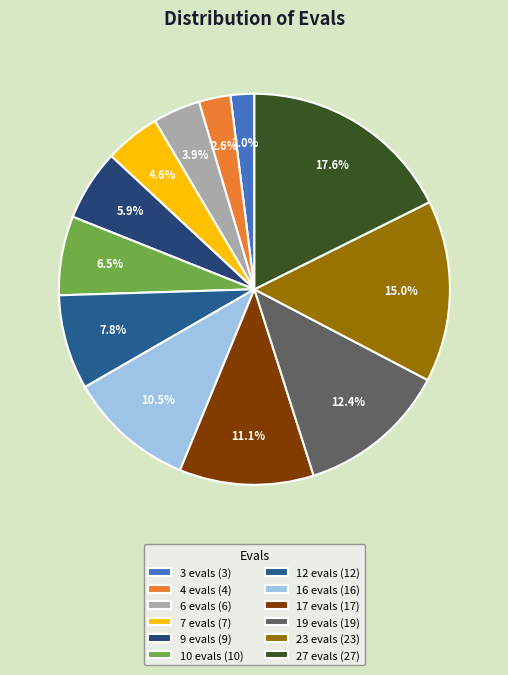

To the nearest percent, what percentage of the pie is 16?

10%